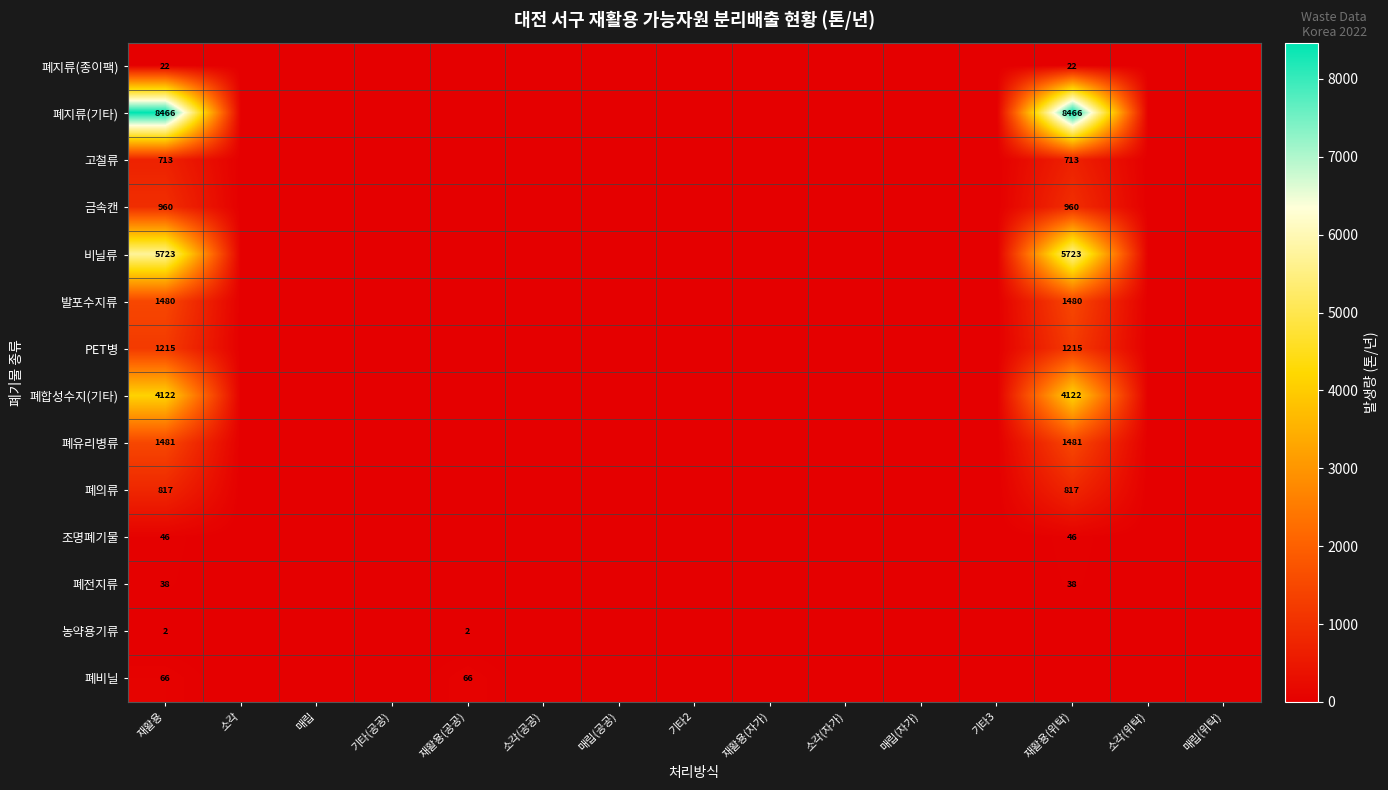

The value of 농약용기류 at 재활용(공공) is 3. True or false?

False